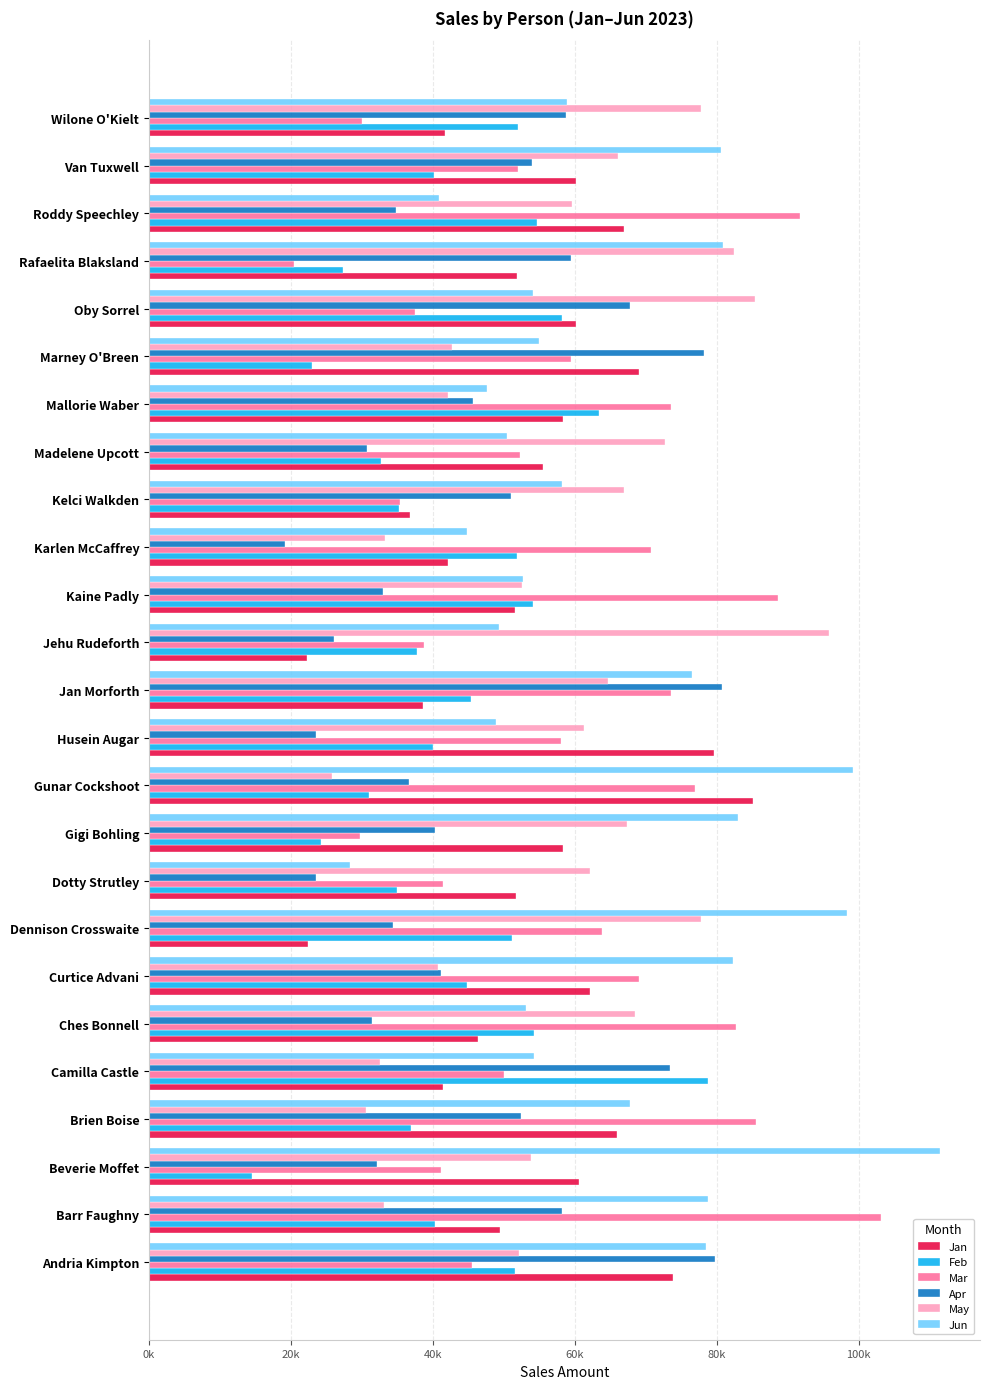

What are all the series names shown in the legend?

Jan, Feb, Mar, Apr, May, Jun